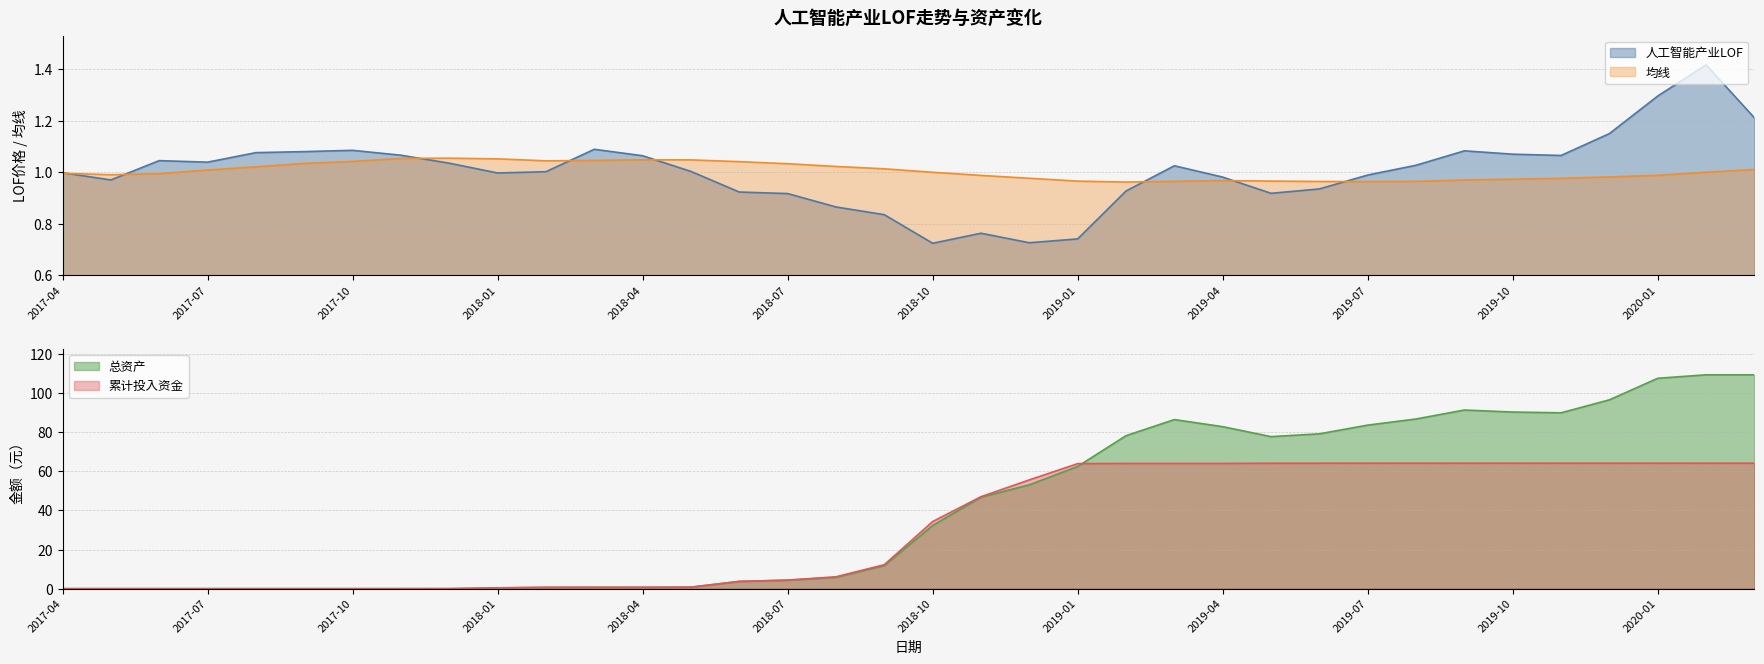

What position from the left is 2018-06?

15